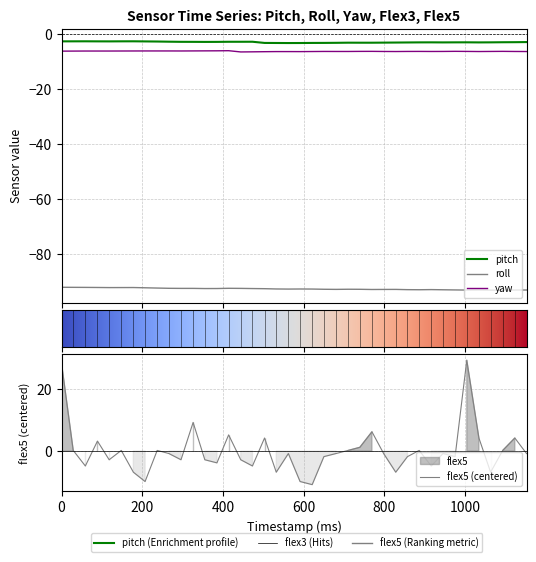

Read the flex5 value at 33.

-1.8